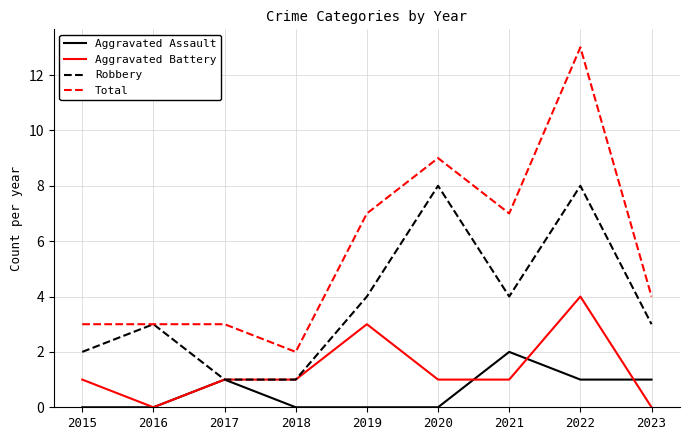

Rank the series by their maximum value, from highest to lowest.

Total, Robbery, Aggravated Battery, Aggravated Assault